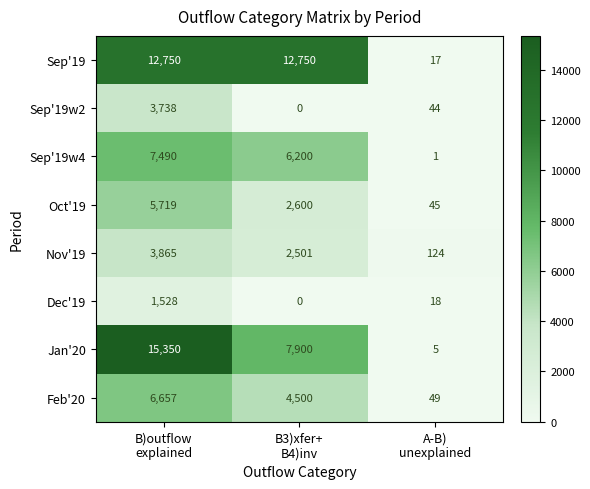

How many Feb'20 values are between 49 and 6657?

3